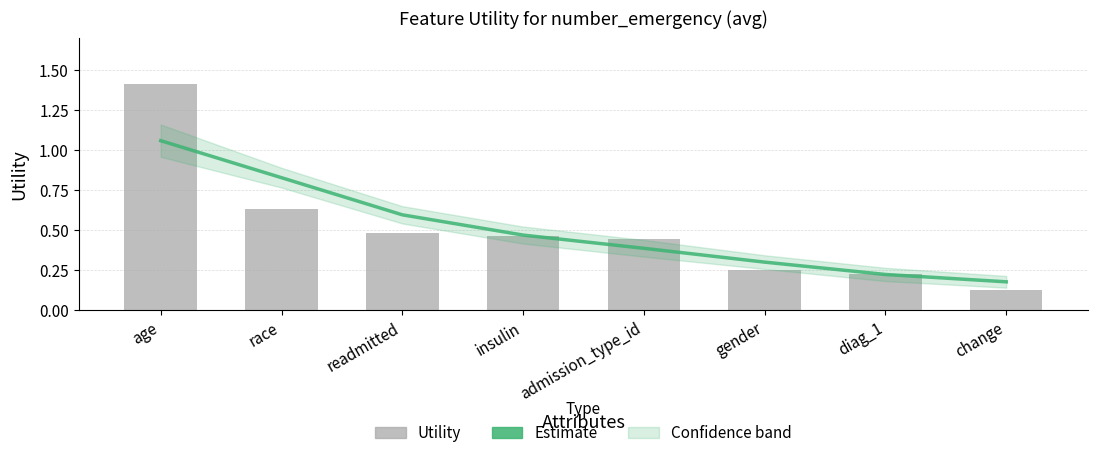

What is the sum of all Trend (Estimate) values?

4.0